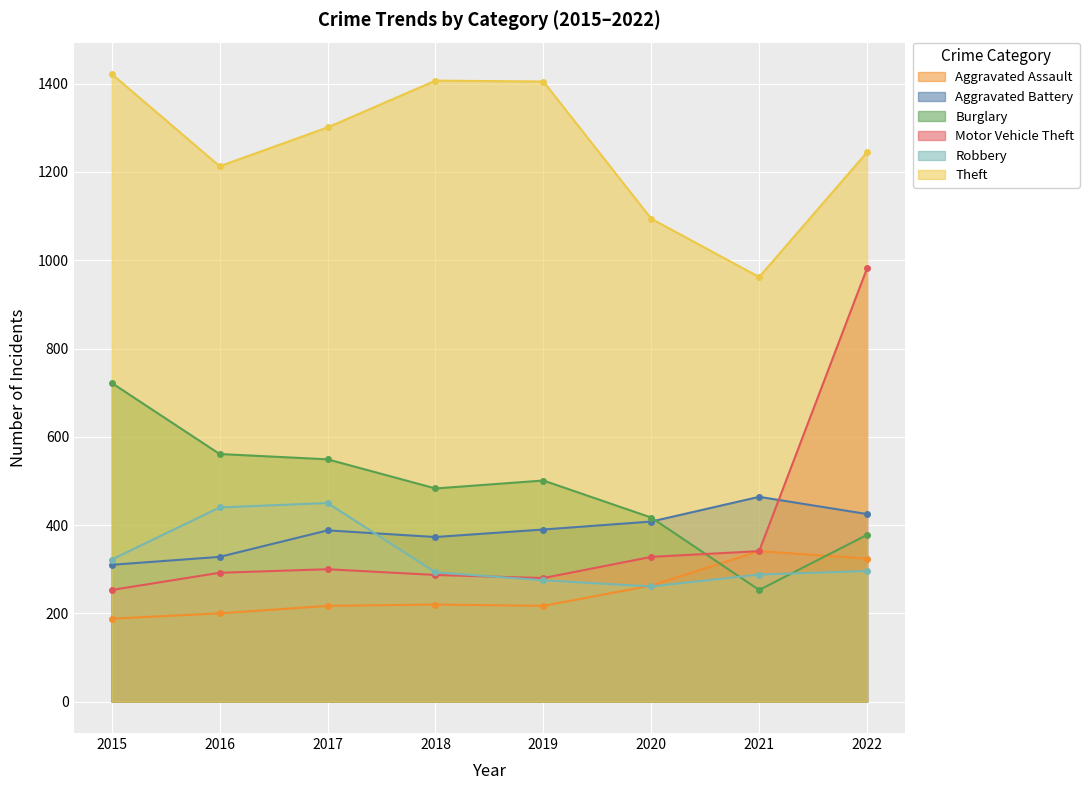

How many lines are shown in the chart?

6